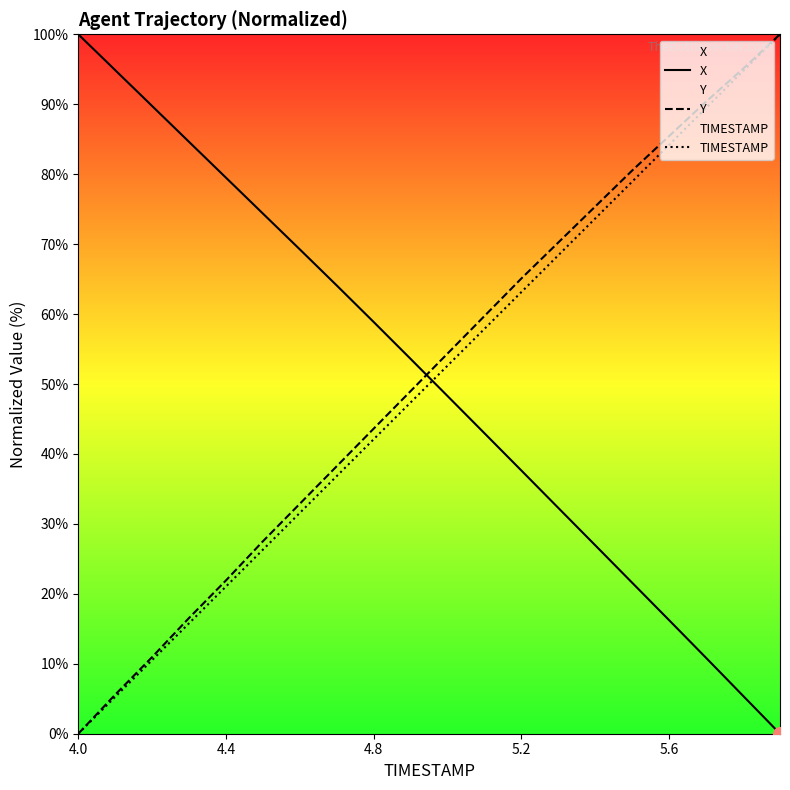

What is the spread (max minus min) of values at 5.6?

69.2